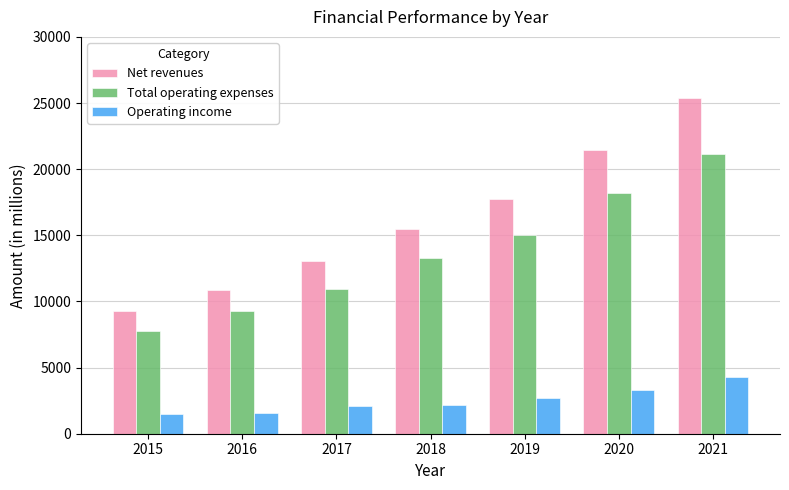

The value of Operating income at 2019 is 2719. True or false?

True